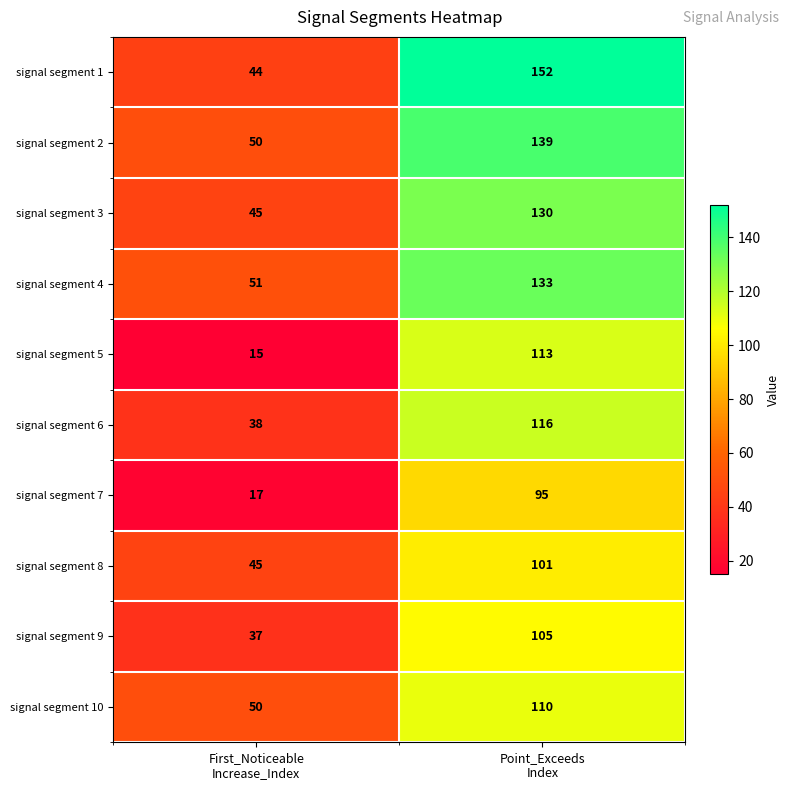

What is the greatest value displayed?

152